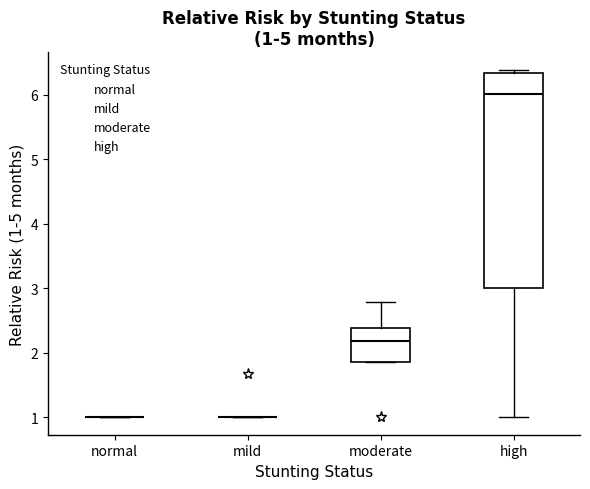

Comparing the boxes themselves (not the whiskers), which one is the tallest?

high